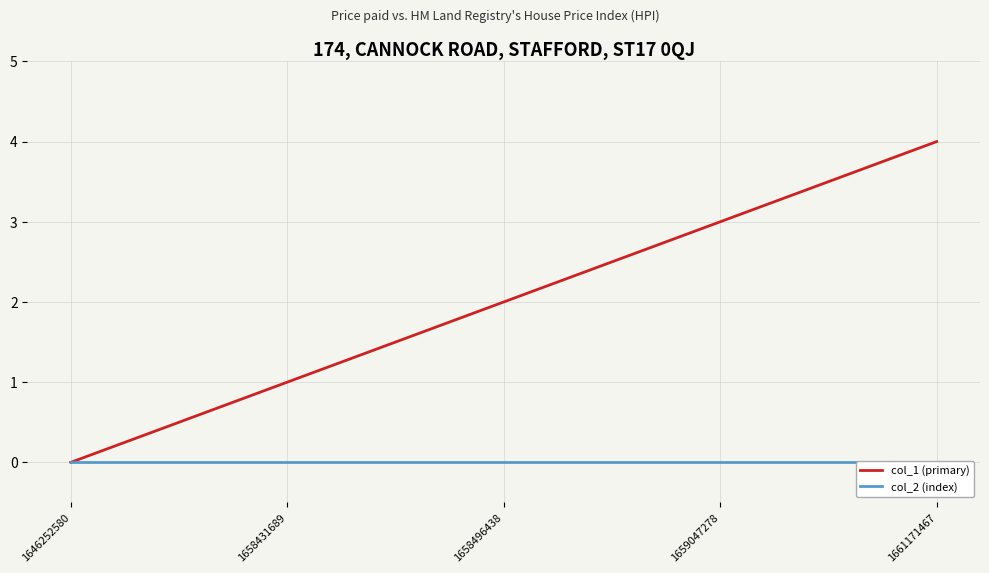

Is it true that col_1 (primary) equals -2 at 1646252580?

False